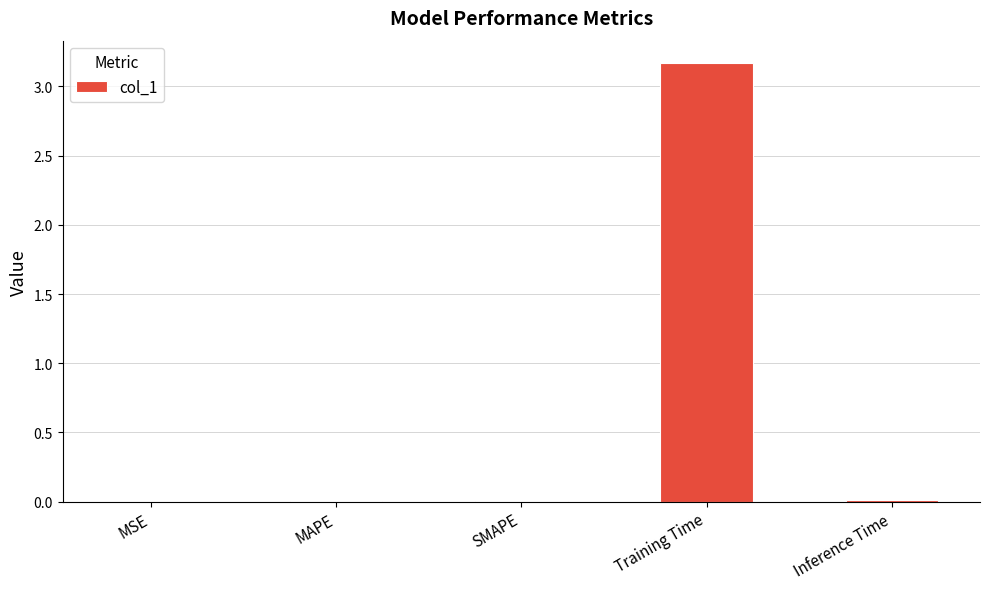

The value at MAPE is 0.0. True or false?

True